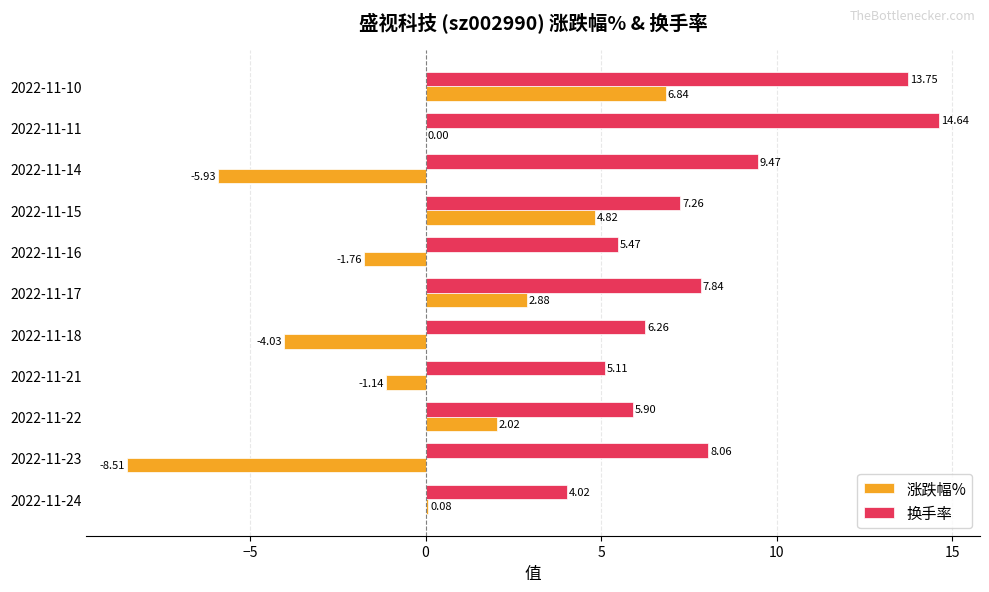

Is the value of 换手率 at 2022-11-21 greater than the value of 涨跌幅% at 2022-11-10?

No